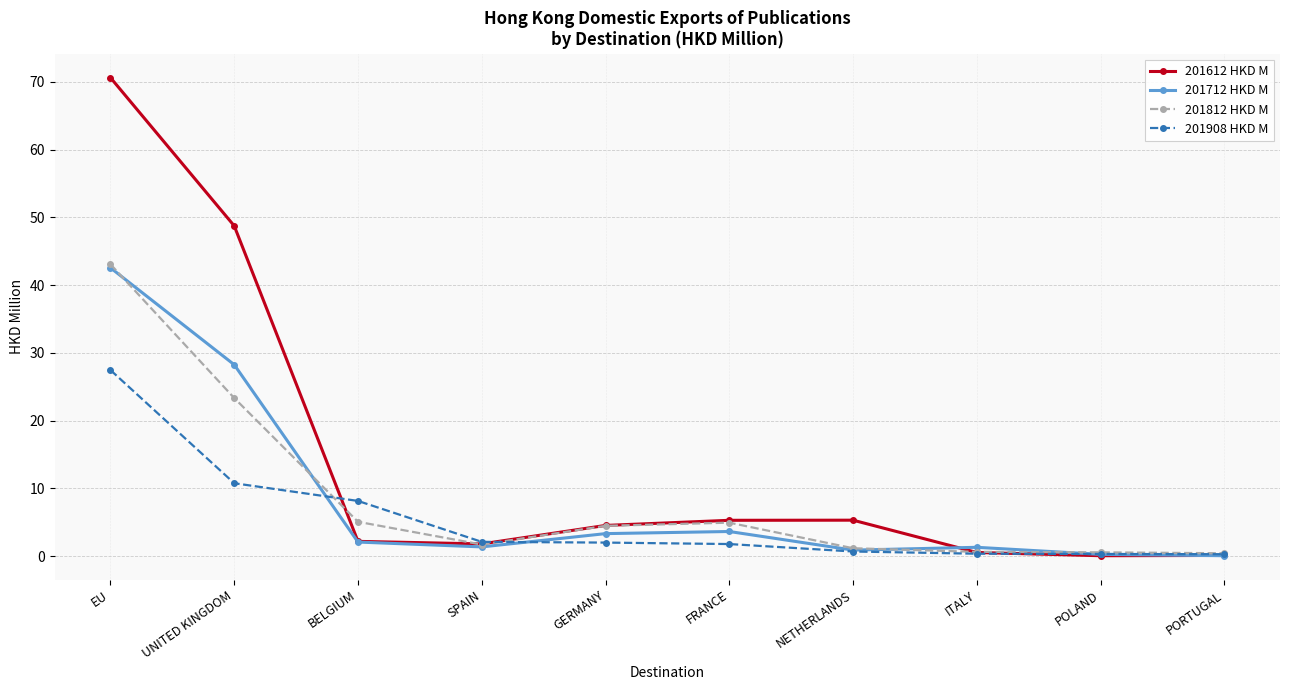

What is the approximate value of 201812 HKD M at EU?

43.1